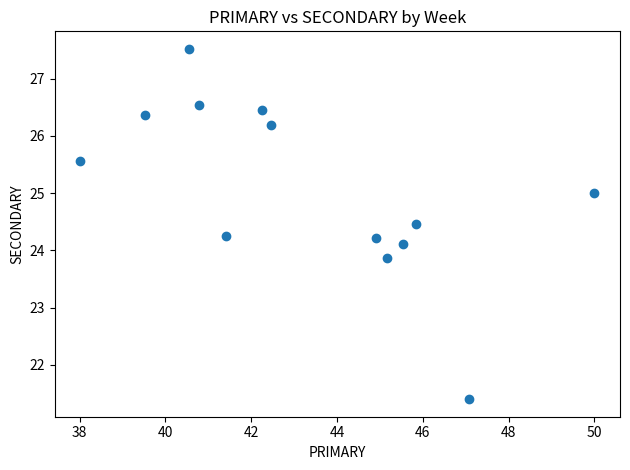

What is the range of X values (max minus min)?

12.0